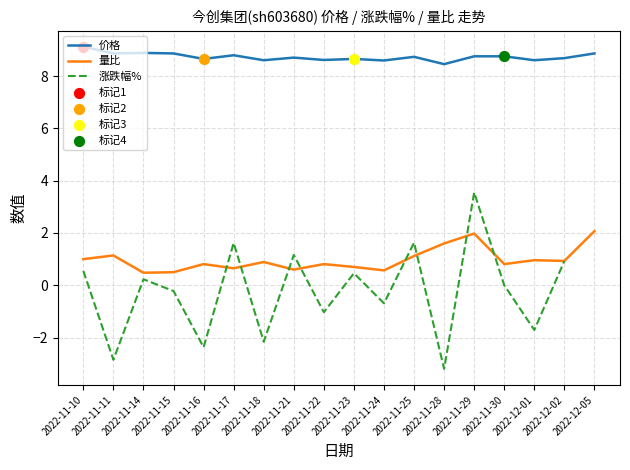

What is the minimum value for 价格?

8.5